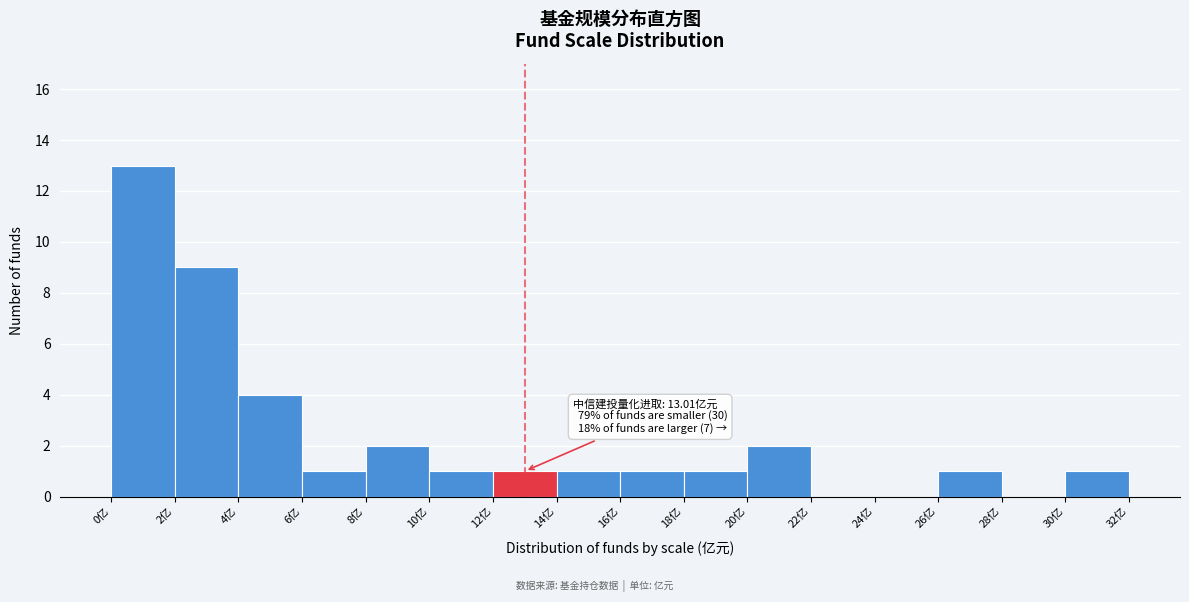

Which range on the x-axis has the tallest bar?

0 to 2